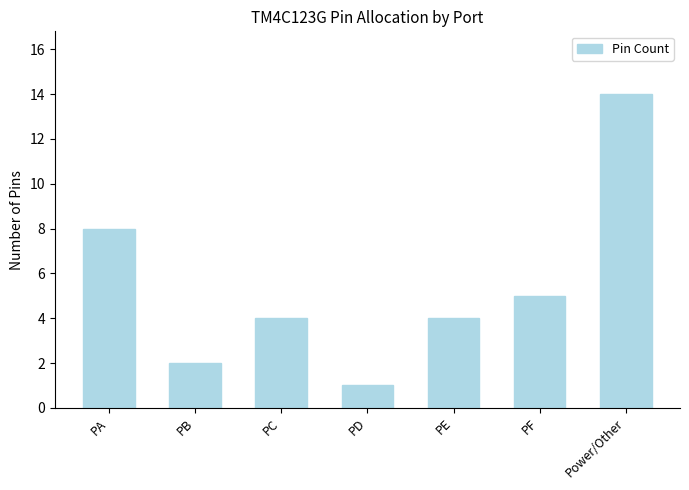

What is the average value?

5